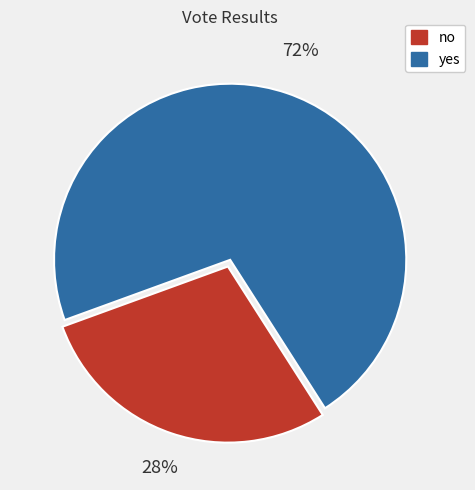

Between no and yes, which is larger?

yes